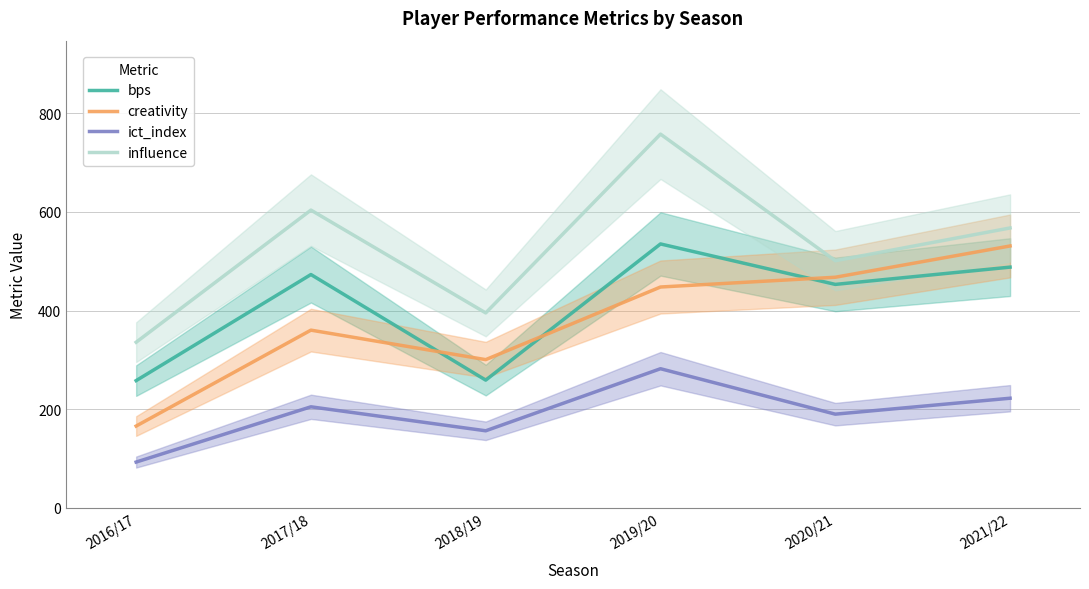

How many lines are shown in the chart?

4